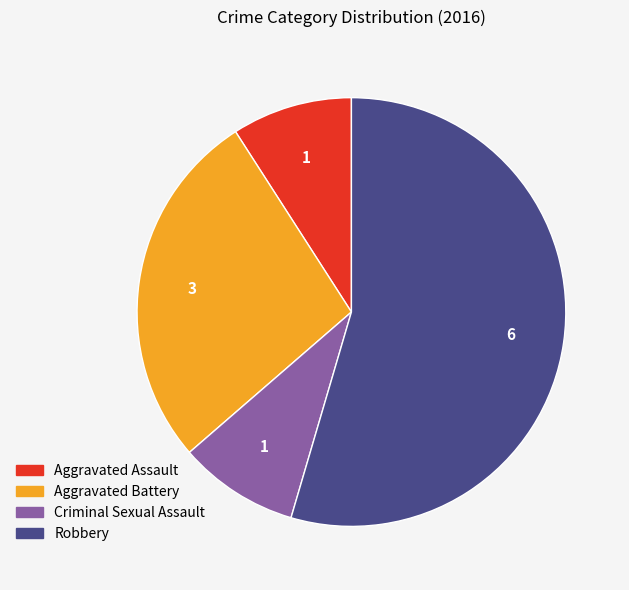

Which category accounts for the majority?

Robbery